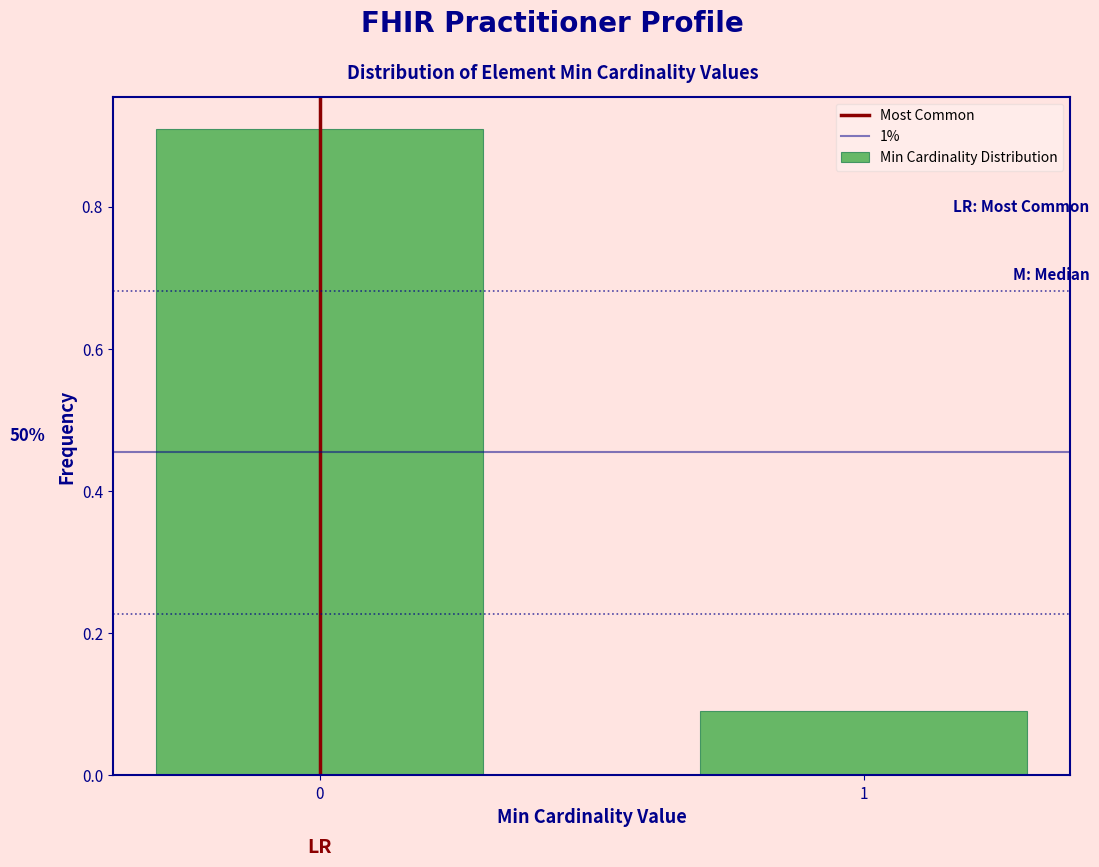

Reading left to right, list all the values displayed in this chart.

0.9	0.1